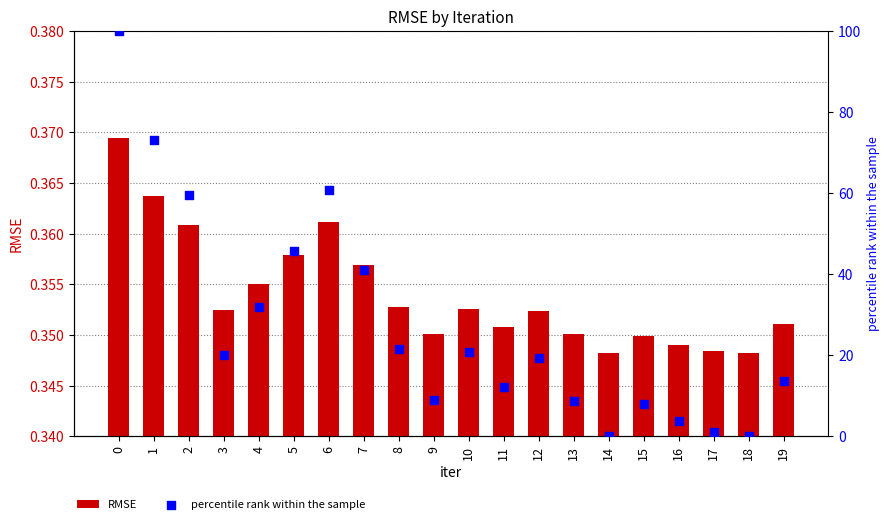

Which series contains the highest Y value?

percentile rank within the sample